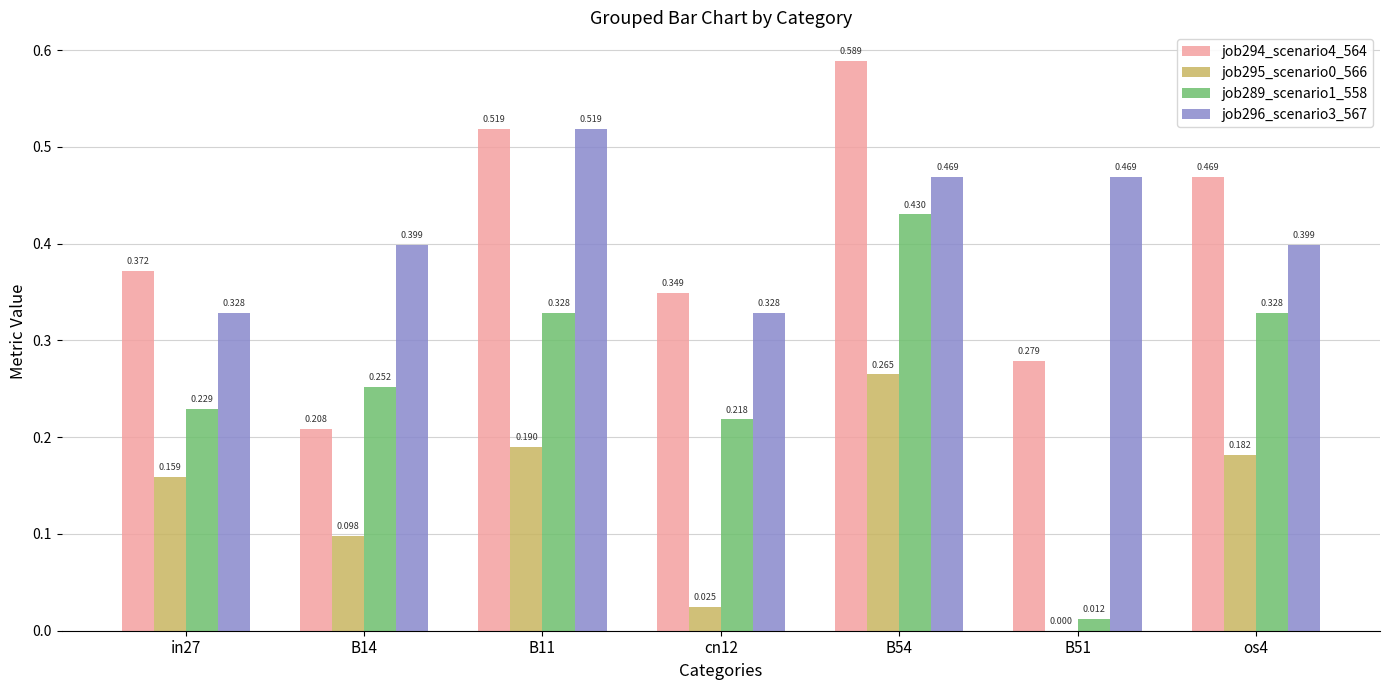

Is the value of job295_scenario0_566 at B51 greater than the value of job289_scenario1_558 at cn12?

No